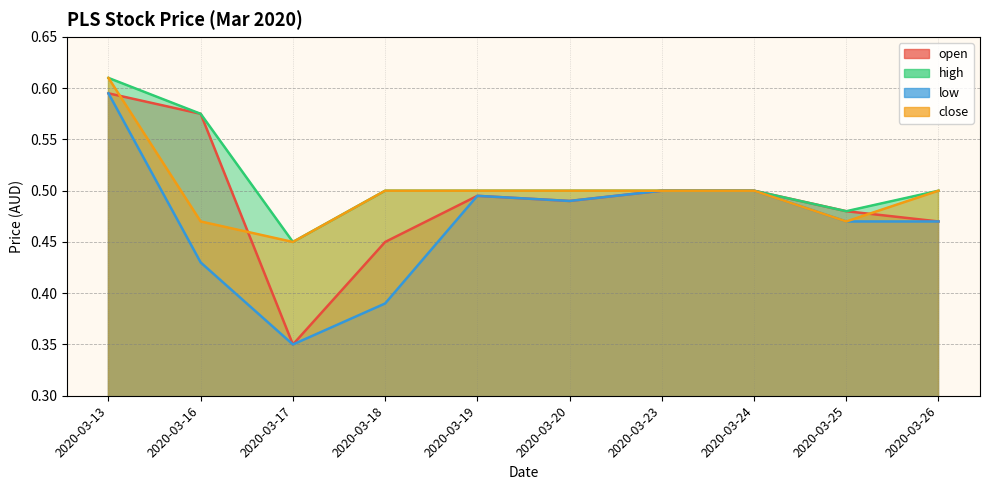

Rank the series by their maximum value, from highest to lowest.

high, close, open, low